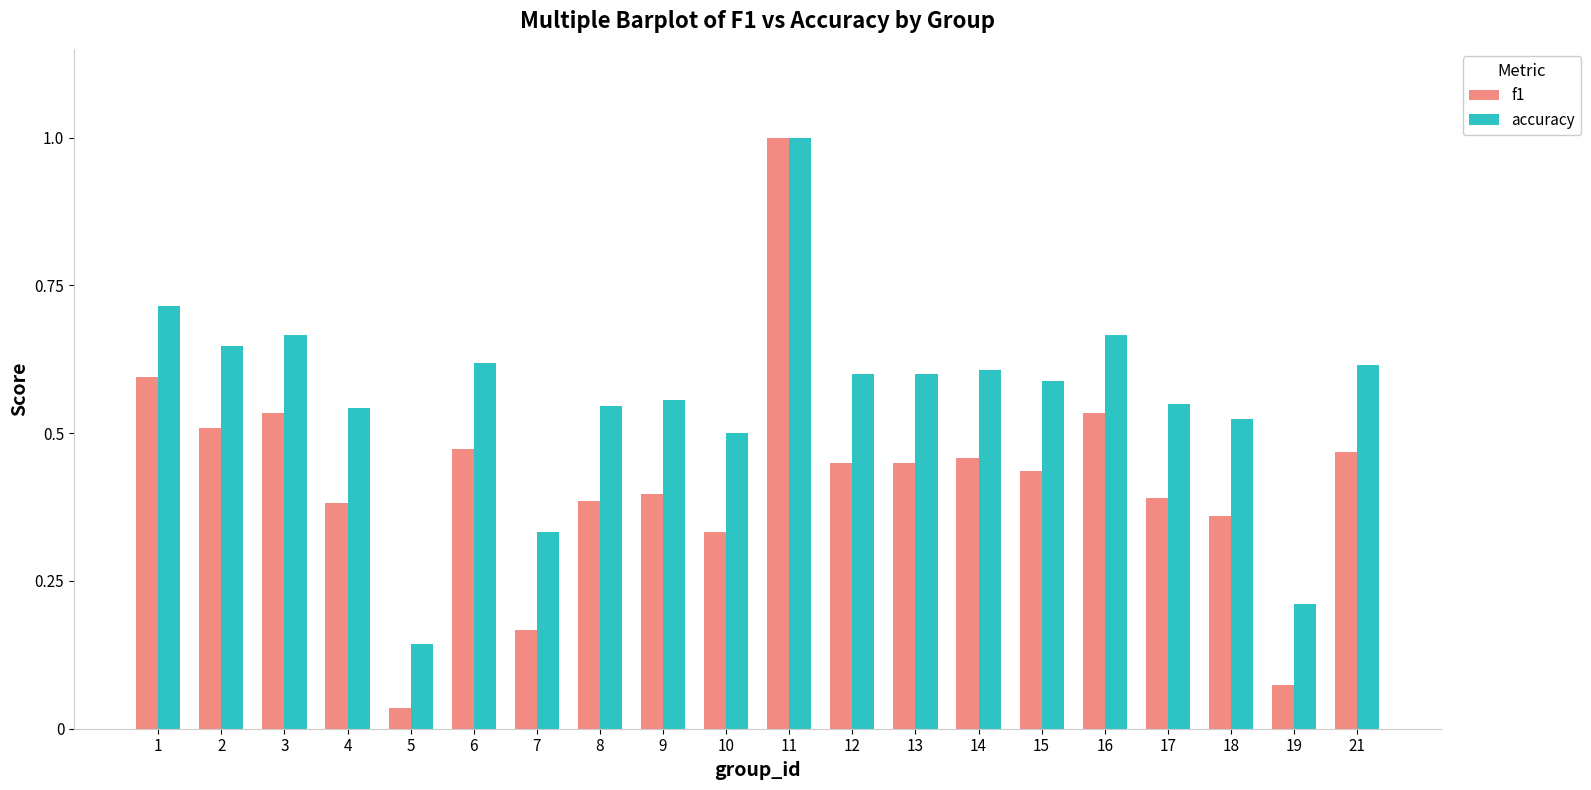

Which series changed the most between 12 and 16?

f1